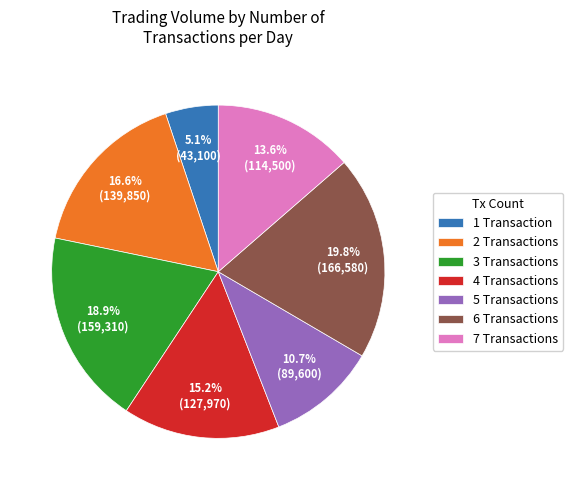

To the nearest percent, what is the difference between the largest and smallest slice percentages?

15%